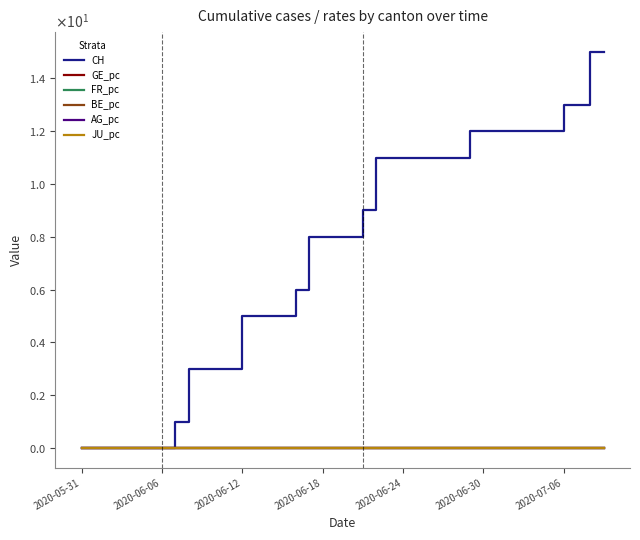

At which label is JU_pc closest to 0?

2020-05-31